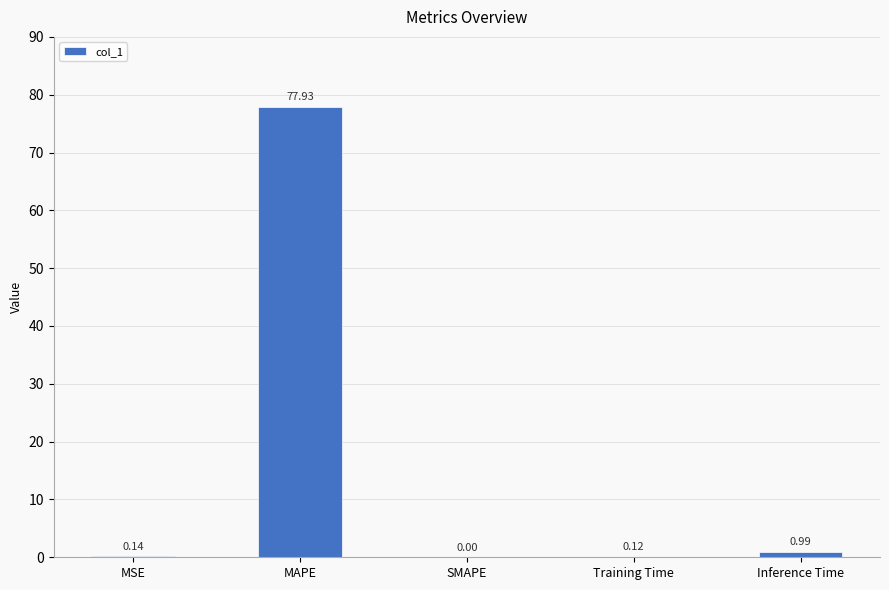

What is the sum of all values?

79.2